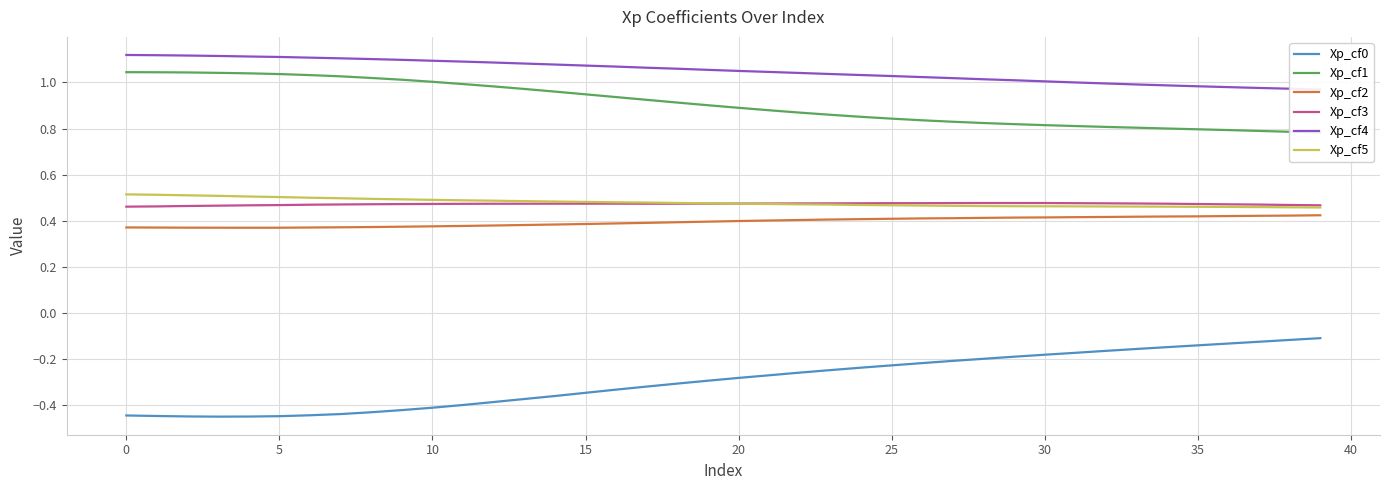

What is the difference between the second highest and minimum values in the Xp_cf0 series?

0.3